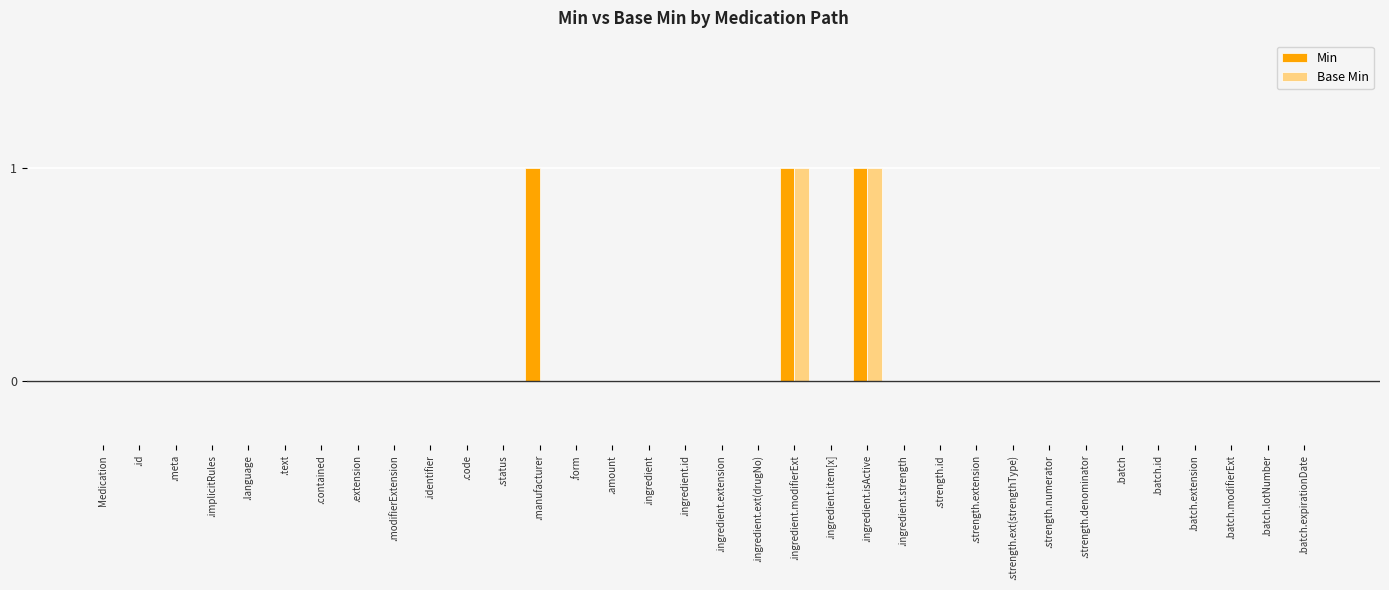

Is the value of Min at .strength.ext(strengthType) greater than the value of Base Min at .ingredient.modifierExt?

No